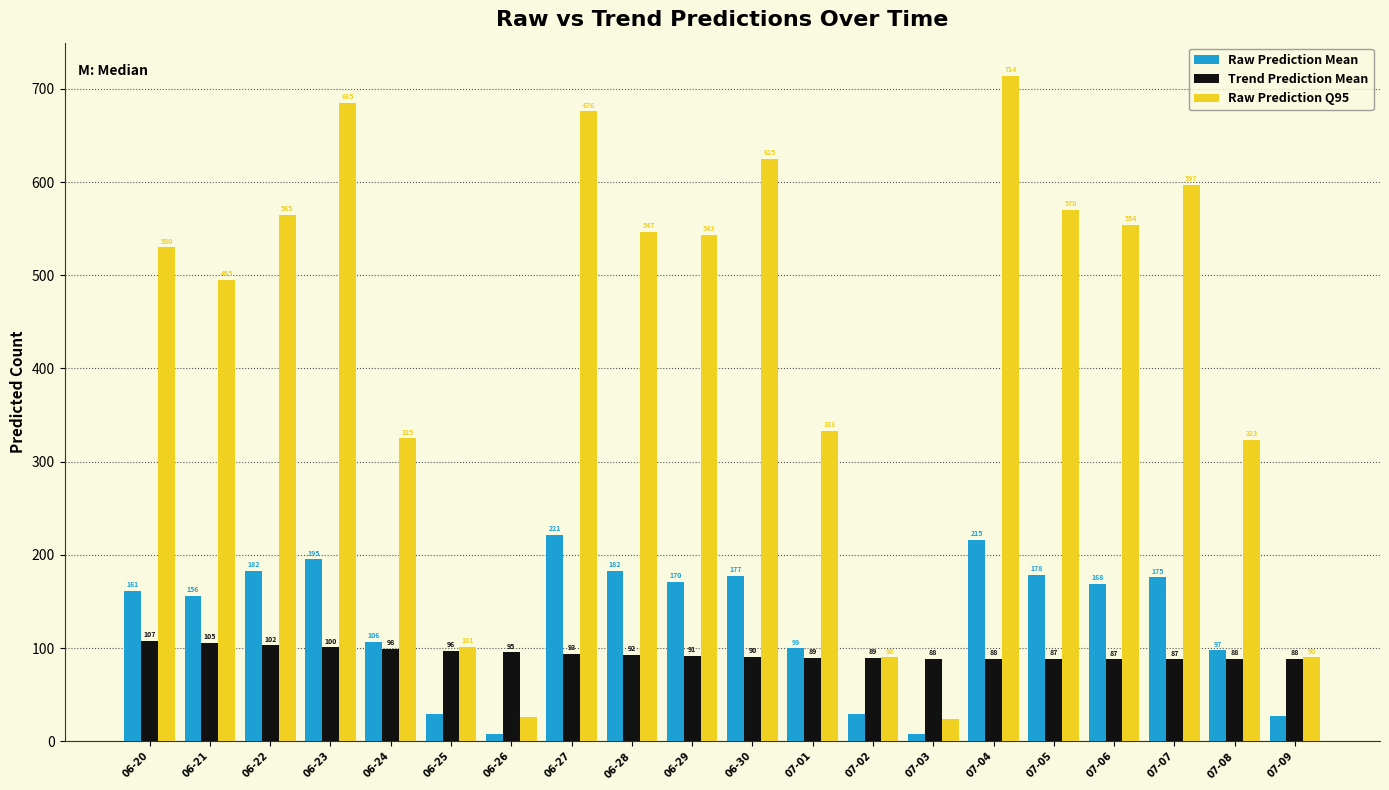

At 07-05, list the series in order from smallest to largest.

Trend Prediction Mean, Raw Prediction Mean, Raw Prediction Q95